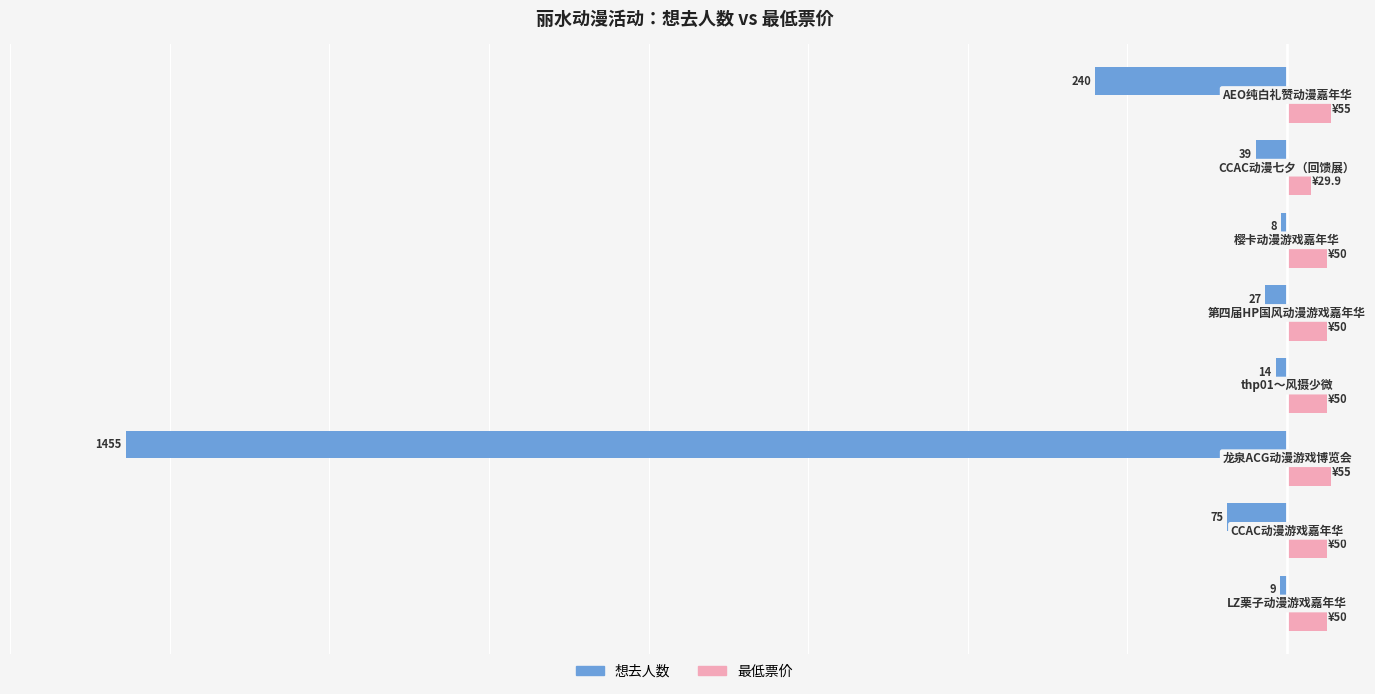

What are all the series names shown in the legend?

想去人数, 最低票价